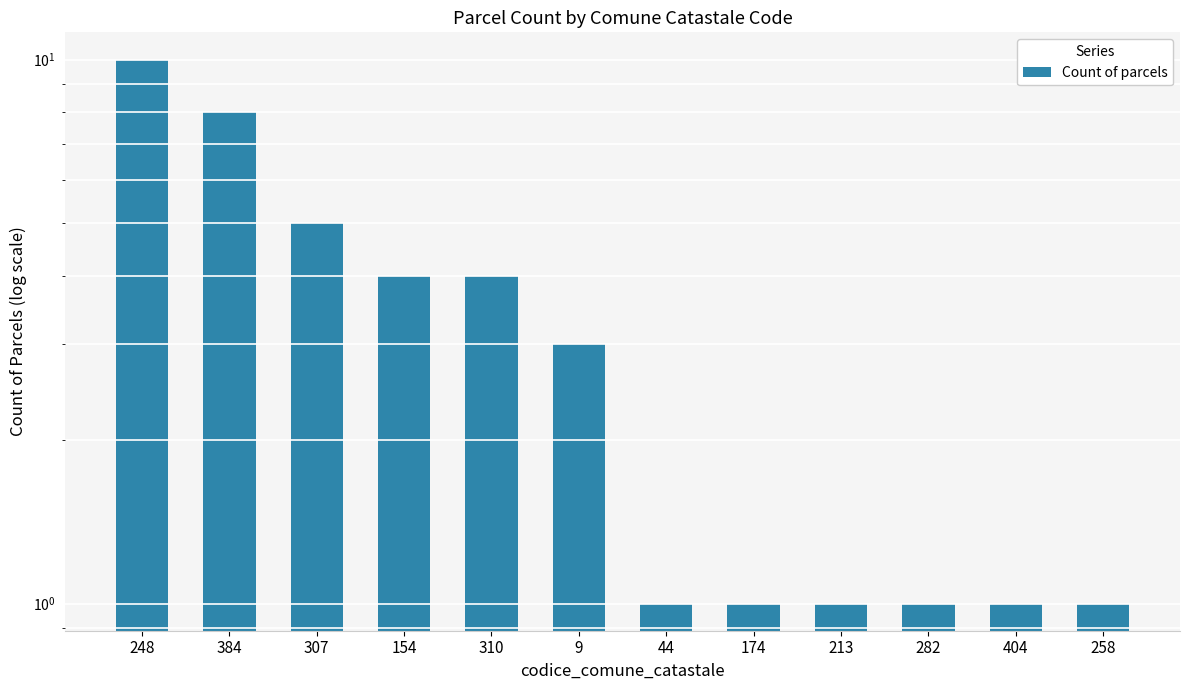

What is the value of the 8th bar from the left?

1